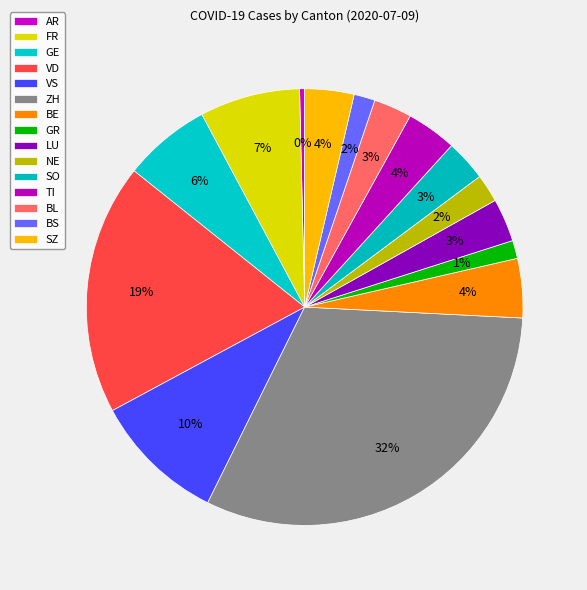

Does TI account for over 50% of the chart?

No